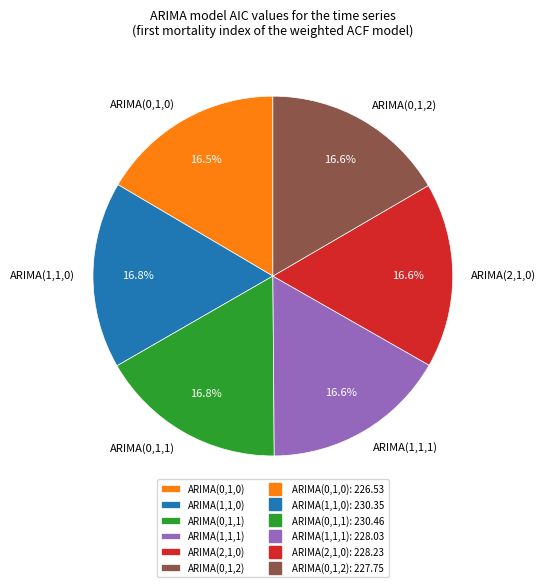

To the nearest percent, what portion does ARIMA(2,1,0) represent?

17%